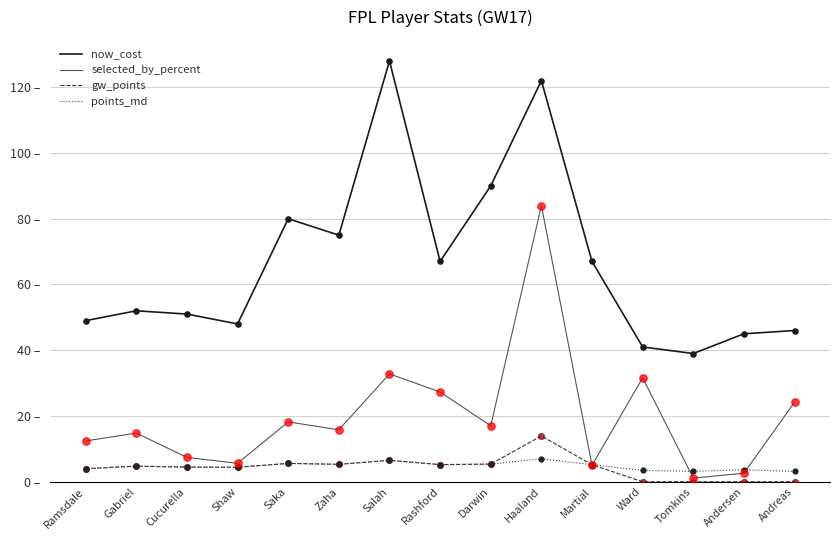

At which category is the sum across all series the highest?

Haaland